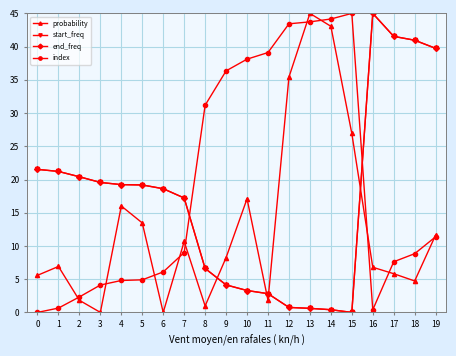

What is the difference between the start_freq values at 18 and 16?

4.0